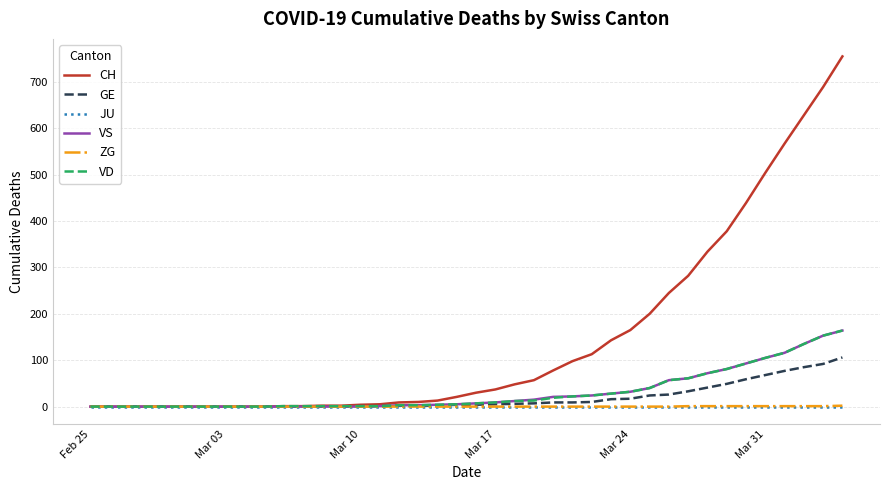

Which series has the largest total across all categories?

CH